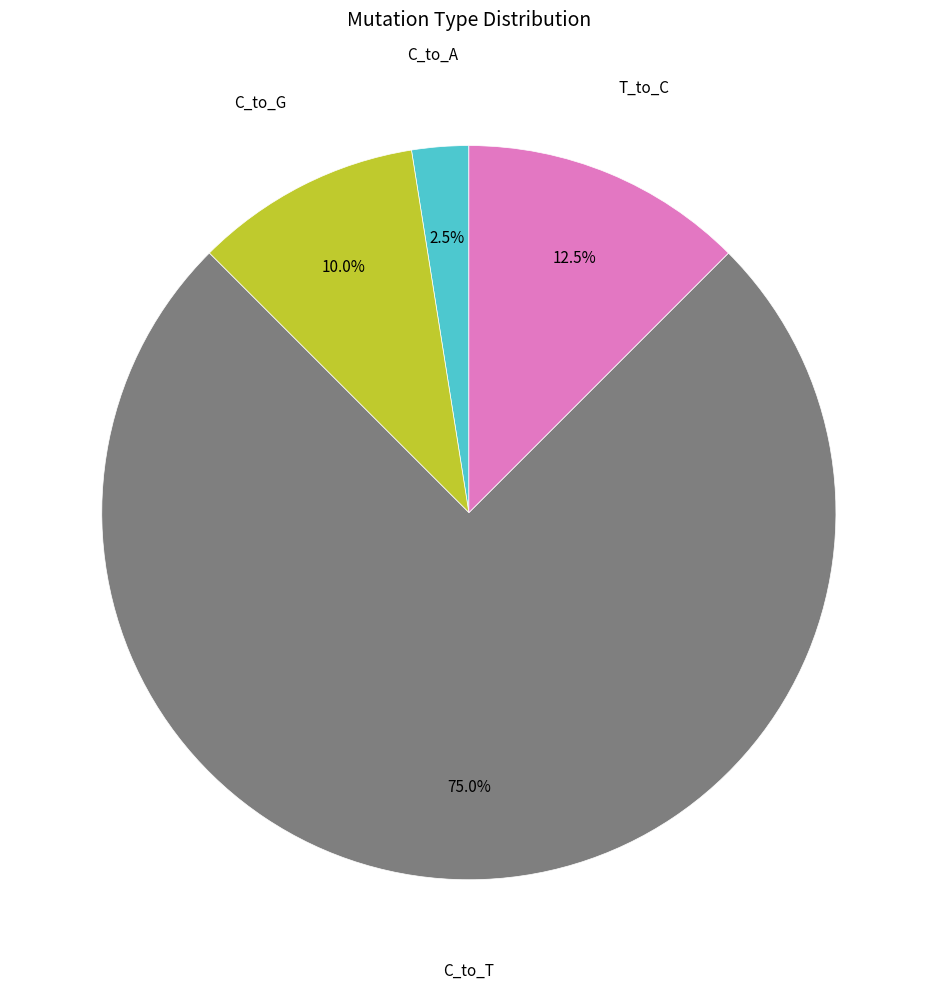

What is the ratio of the value at C_to_T to the value at C_to_G?

7.5